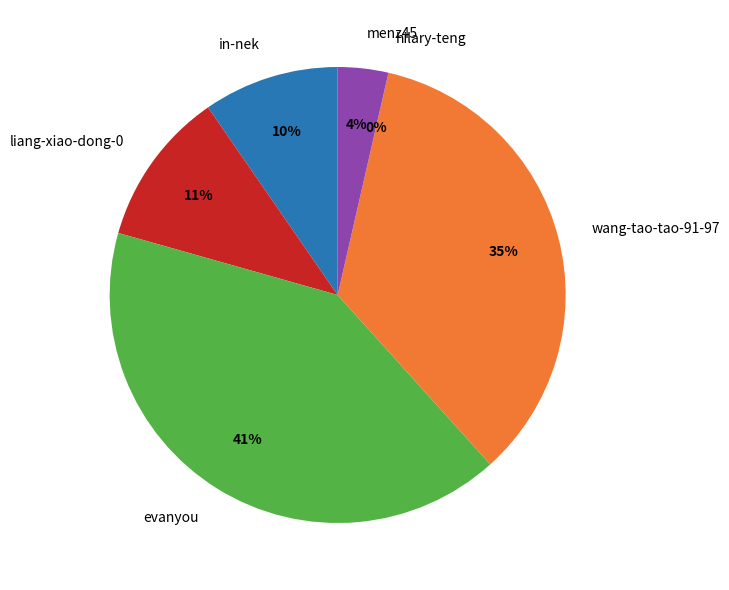

The wang-tao-tao-91-97 slice represents 30% of the pie. True or false?

False